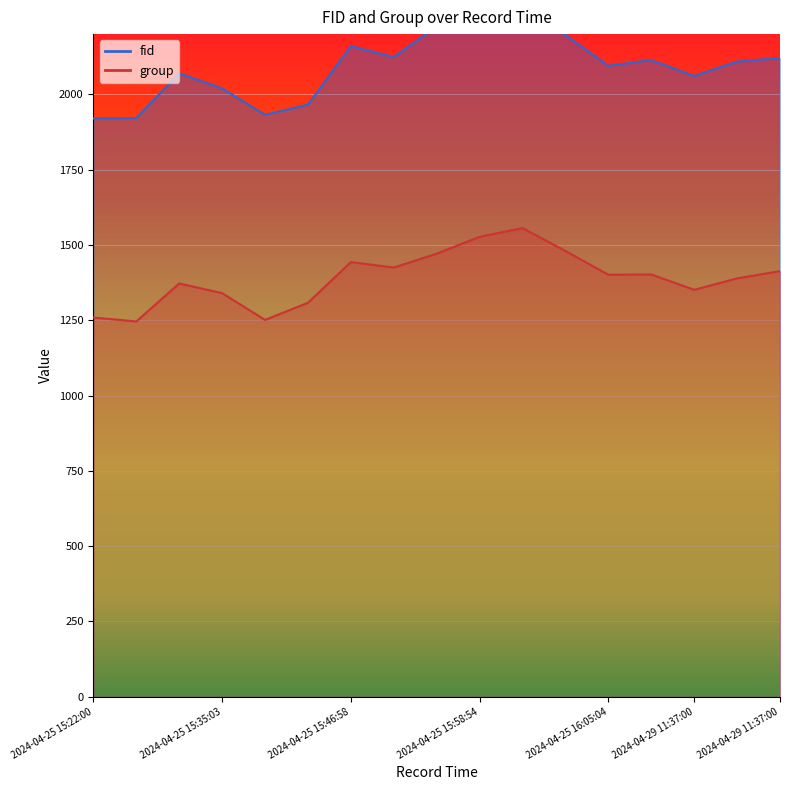

What is the highest value of the group series?

1556